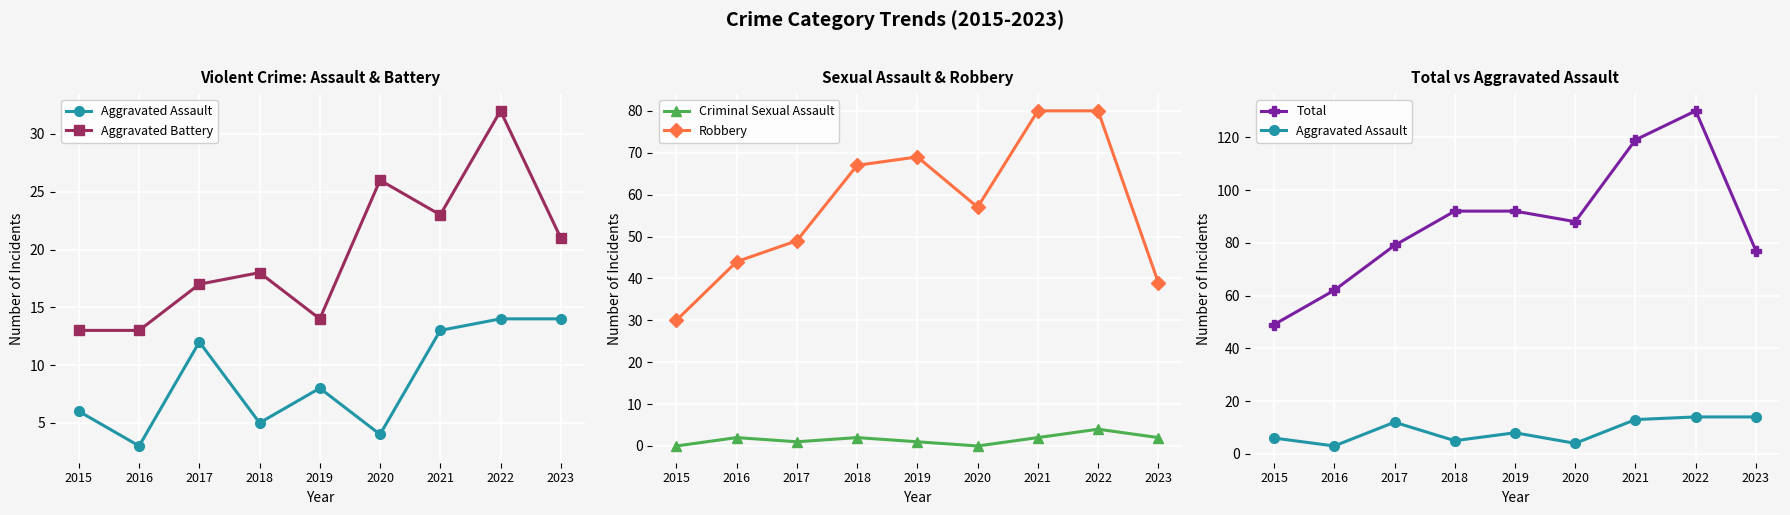

What is the difference between the maximum and minimum values in the Aggravated Assault series?

11